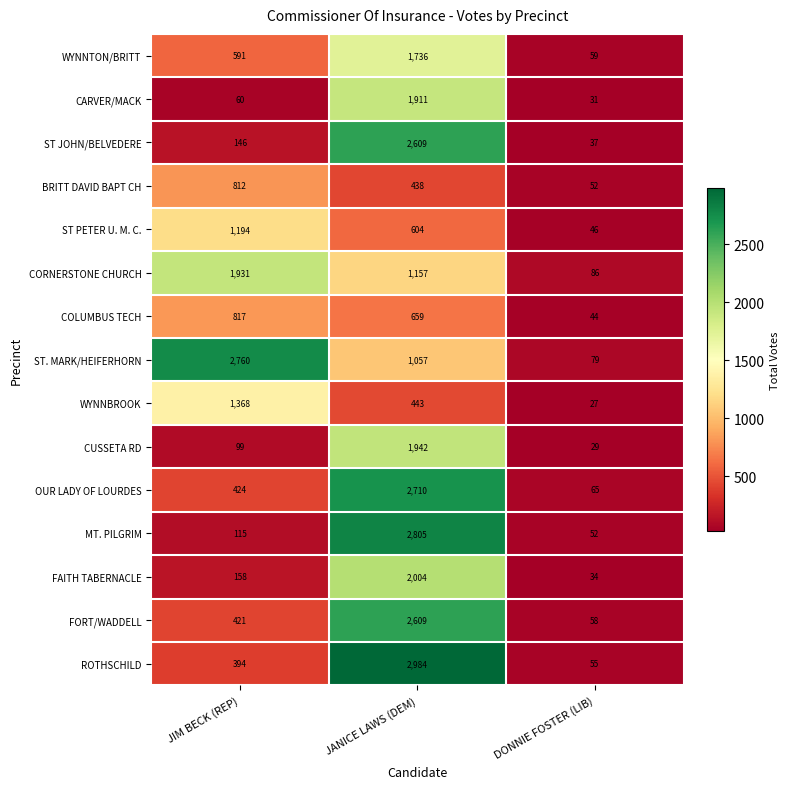

Which series has the widest spread of values?

ROTHSCHILD